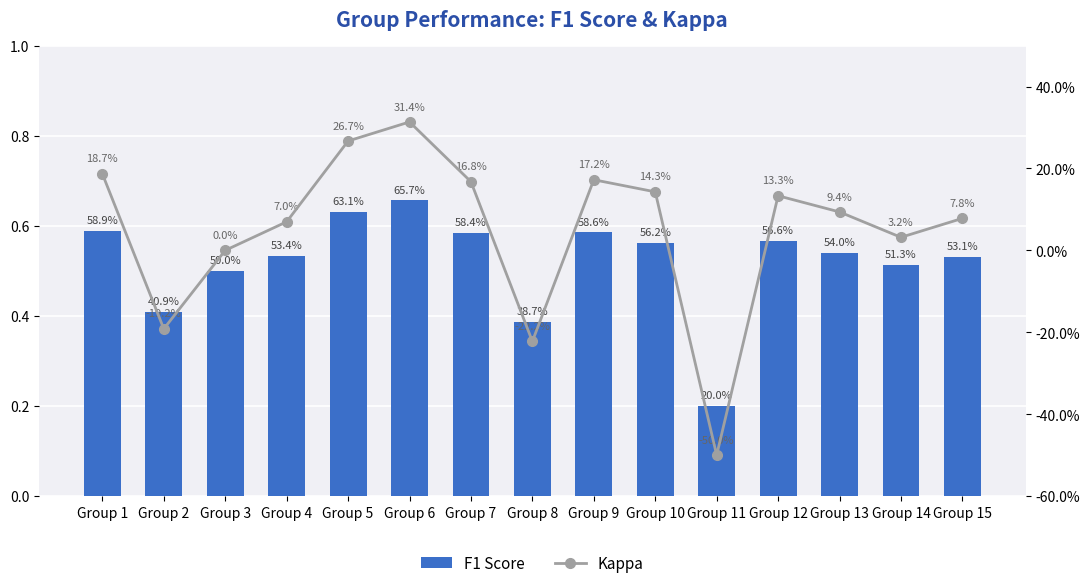

The F1 Score series shows 0.8 at Group 7. True or false?

False